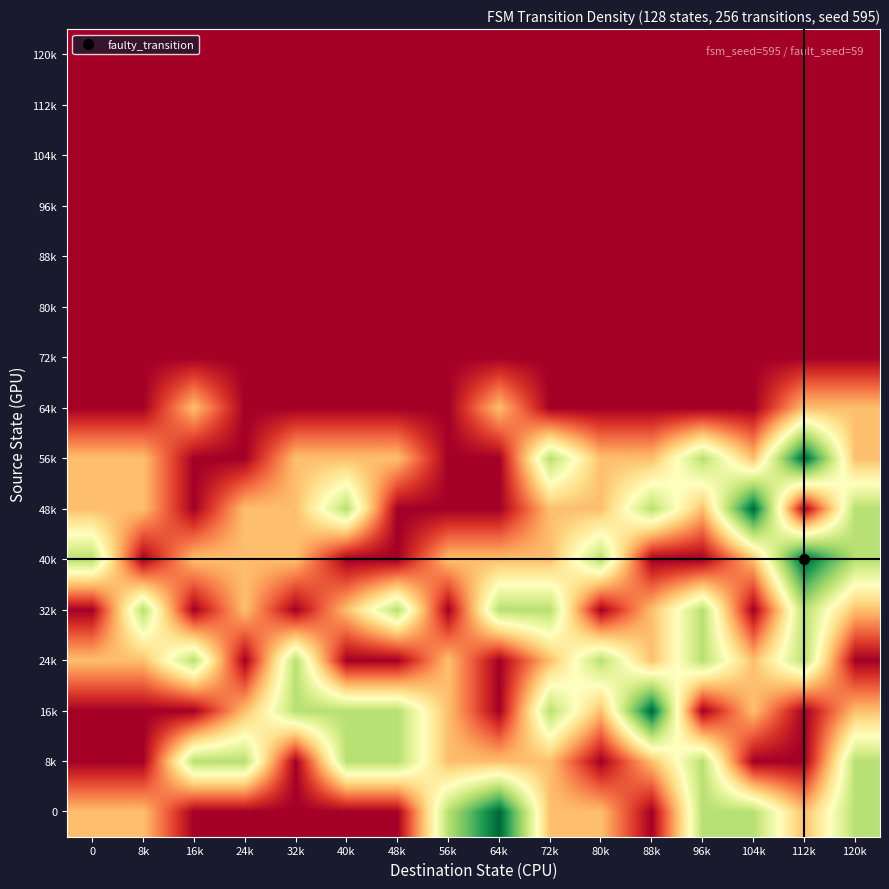

Reading left to right, list all the values displayed in this chart.

0: 0=1	8k=1	16k=0	24k=0	32k=0	40k=0	48k=0	56k=2	64k=3	72k=1	80k=1	88k=0	96k=2	104k=2	112k=1	120k=2
8k: 0=0	8k=0	16k=2	24k=2	32k=0	40k=2	48k=2	56k=1	64k=1	72k=1	80k=0	88k=1	96k=2	104k=0	112k=0	120k=2
16k: 0=0	8k=0	16k=0	24k=1	32k=2	40k=2	48k=2	56k=1	64k=0	72k=2	80k=1	88k=3	96k=0	104k=1	112k=0	120k=1
24k: 0=1	8k=1	16k=2	24k=0	32k=2	40k=0	48k=0	56k=1	64k=0	72k=1	80k=2	88k=1	96k=2	104k=1	112k=2	120k=0
32k: 0=0	8k=2	16k=0	24k=1	32k=0	40k=1	48k=2	56k=0	64k=2	72k=2	80k=0	88k=1	96k=2	104k=0	112k=2	120k=1
40k: 0=2	8k=0	16k=1	24k=1	32k=1	40k=0	48k=0	56k=1	64k=1	72k=1	80k=2	88k=0	96k=0	104k=1	112k=3	120k=2
48k: 0=1	8k=1	16k=0	24k=1	32k=1	40k=2	48k=0	56k=0	64k=0	72k=1	80k=1	88k=2	96k=1	104k=3	112k=0	120k=2
56k: 0=1	8k=1	16k=0	24k=0	32k=1	40k=1	48k=1	56k=0	64k=0	72k=2	80k=1	88k=1	96k=2	104k=1	112k=3	120k=1
64k: 0=0	8k=0	16k=1	24k=0	32k=0	40k=0	48k=0	56k=0	64k=1	72k=0	80k=0	88k=0	96k=0	104k=0	112k=1	120k=1
72k: 0=0	8k=0	16k=0	24k=0	32k=0	40k=0	48k=0	56k=0	64k=0	72k=0	80k=0	88k=0	96k=0	104k=0	112k=0	120k=0
80k: 0=0	8k=0	16k=0	24k=0	32k=0	40k=0	48k=0	56k=0	64k=0	72k=0	80k=0	88k=0	96k=0	104k=0	112k=0	120k=0
88k: 0=0	8k=0	16k=0	24k=0	32k=0	40k=0	48k=0	56k=0	64k=0	72k=0	80k=0	88k=0	96k=0	104k=0	112k=0	120k=0
96k: 0=0	8k=0	16k=0	24k=0	32k=0	40k=0	48k=0	56k=0	64k=0	72k=0	80k=0	88k=0	96k=0	104k=0	112k=0	120k=0
104k: 0=0	8k=0	16k=0	24k=0	32k=0	40k=0	48k=0	56k=0	64k=0	72k=0	80k=0	88k=0	96k=0	104k=0	112k=0	120k=0
112k: 0=0	8k=0	16k=0	24k=0	32k=0	40k=0	48k=0	56k=0	64k=0	72k=0	80k=0	88k=0	96k=0	104k=0	112k=0	120k=0
120k: 0=0	8k=0	16k=0	24k=0	32k=0	40k=0	48k=0	56k=0	64k=0	72k=0	80k=0	88k=0	96k=0	104k=0	112k=0	120k=0